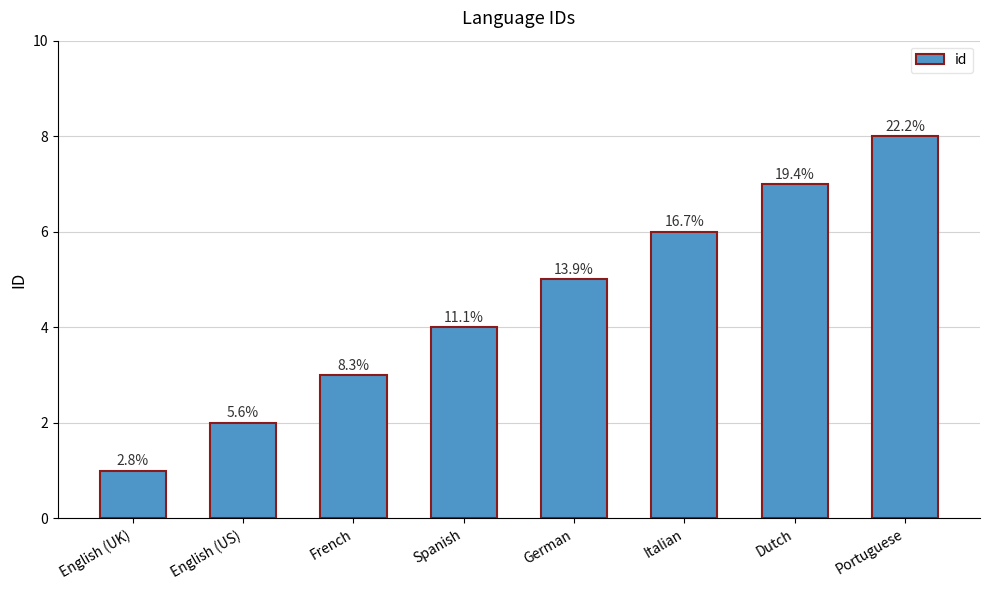

Reading left to right, list all the values displayed in this chart.

English (UK)=1	English (US)=2	French=3	Spanish=4	German=5	Italian=6	Dutch=7	Portuguese=8